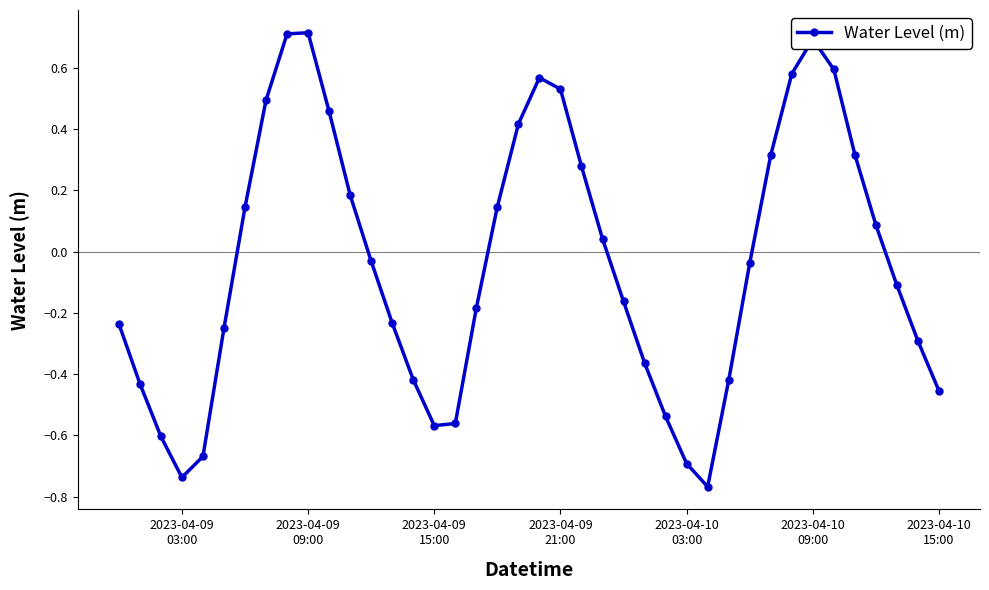

What is the maximum value shown in the chart?

0.7